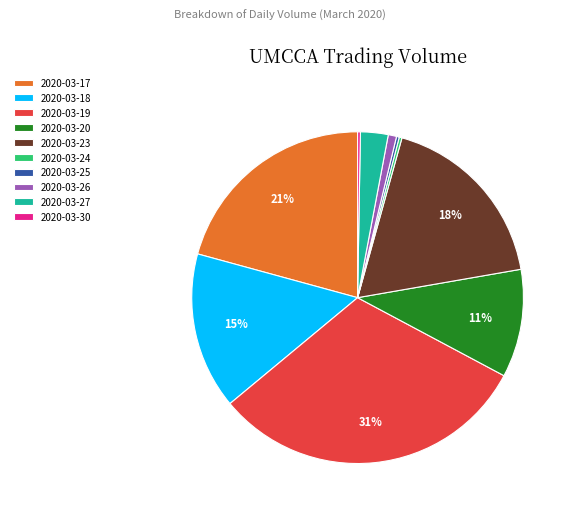

What percentage is the 2020-03-20 slice, to the nearest percent?

11%